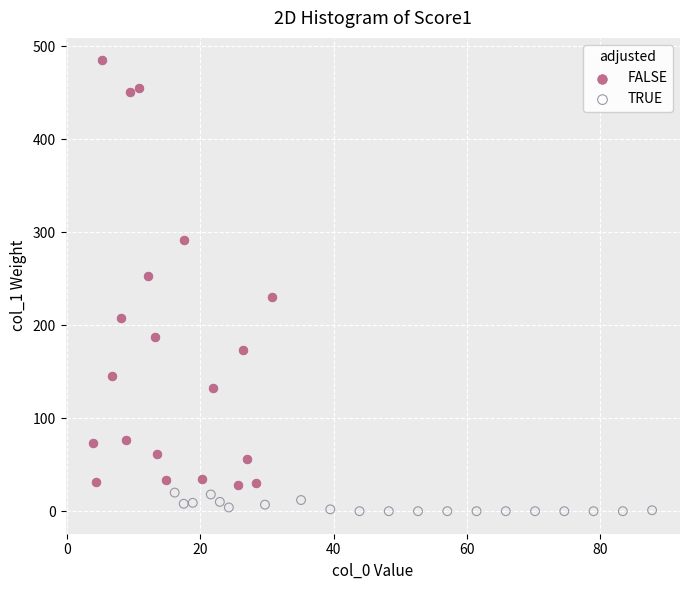

Which series has the widest spread of Y values?

FALSE